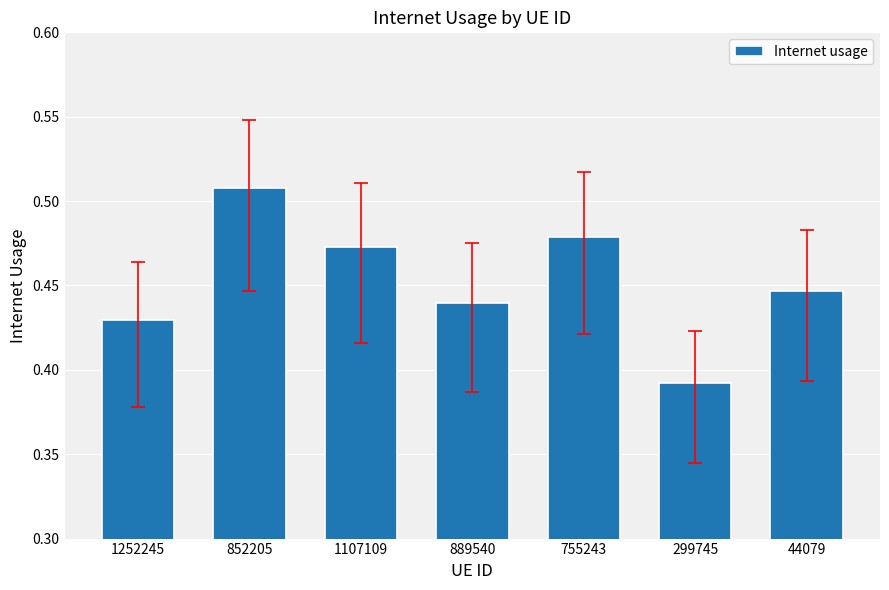

What position from the left is 299745?

6